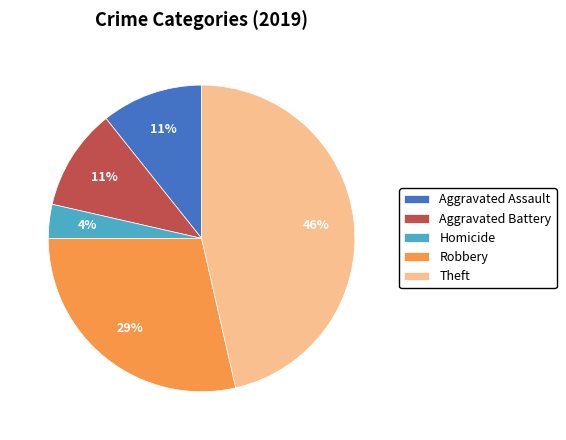

Combined, do Homicide and Aggravated Assault account for over 50%?

No